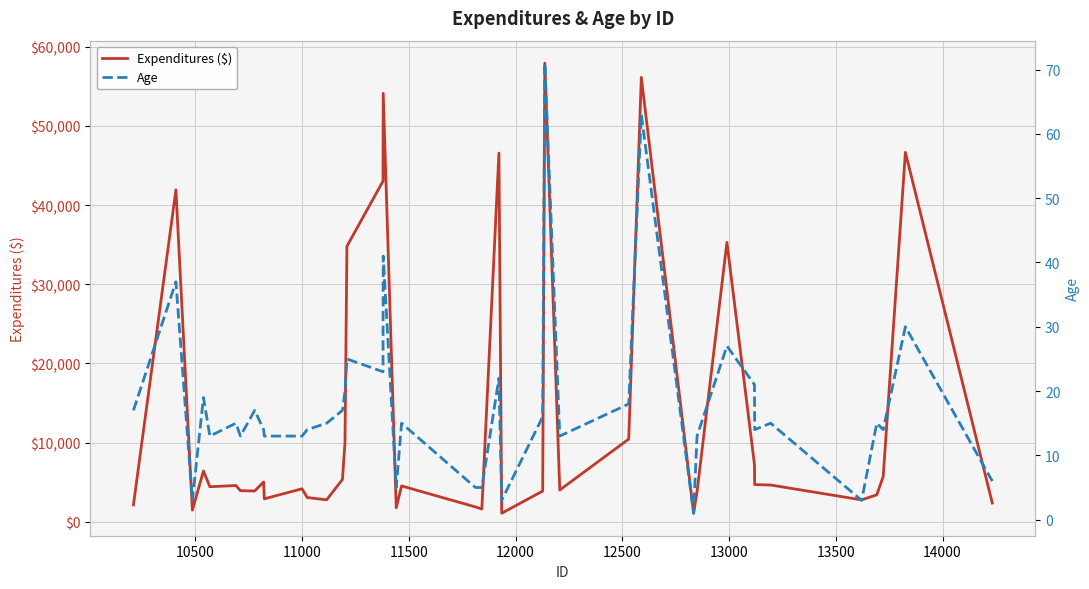

What is the value of the Age point at the 34th from the left?

14